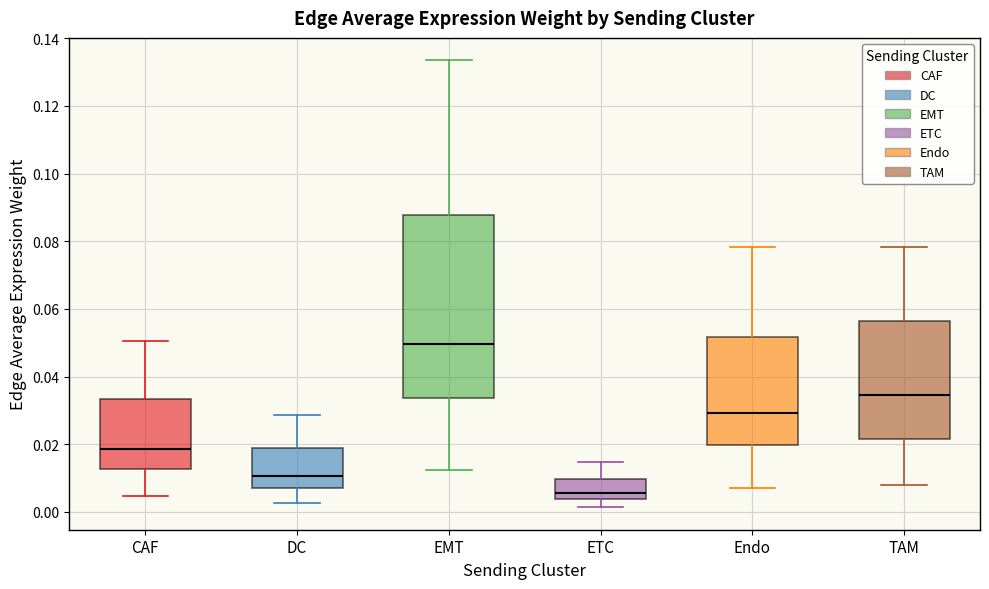

Comparing the boxes themselves (not the whiskers), which one is the tallest?

EMT